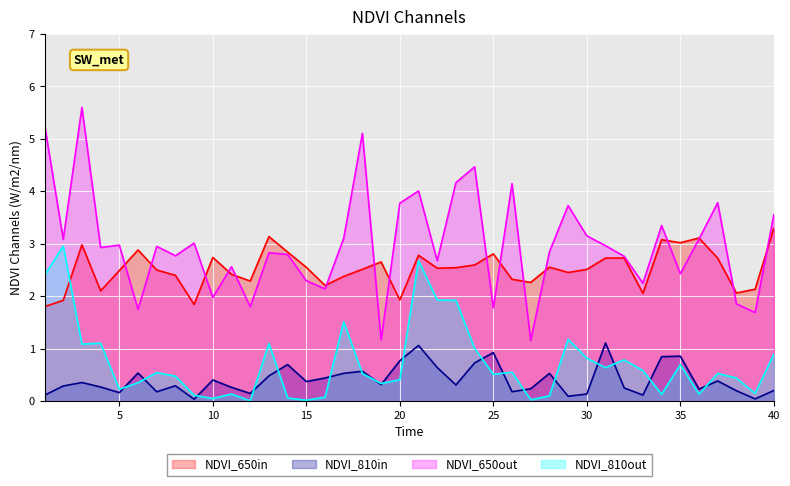

Which category has the highest value in the mu.1 series?

31